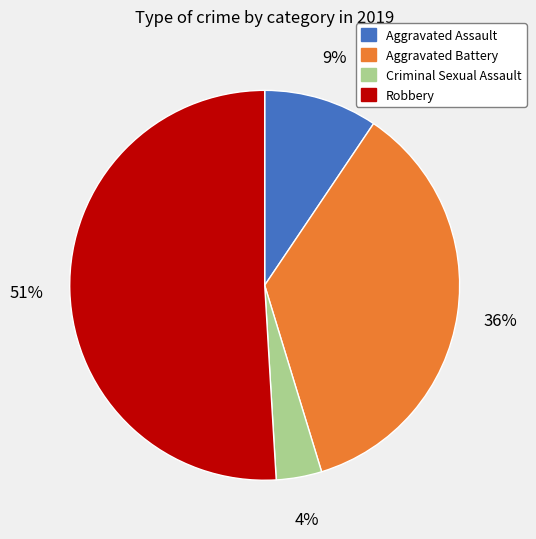

Do Criminal Sexual Assault and Aggravated Assault together represent more than half of the pie?

No